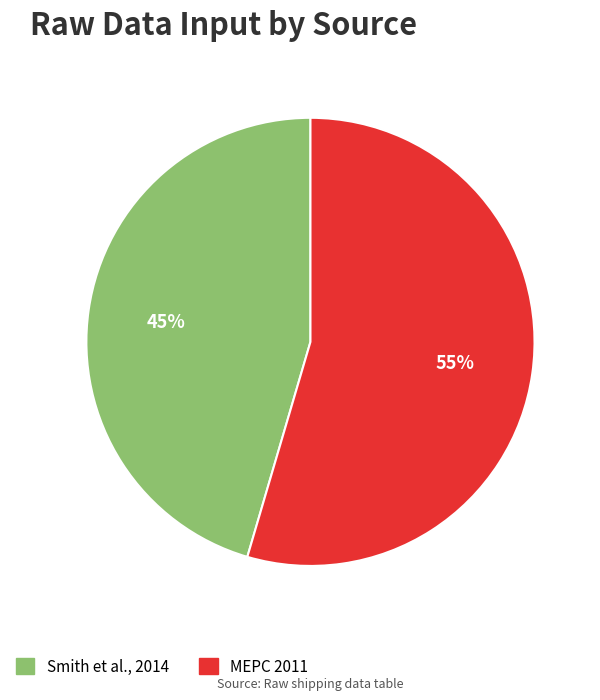

Does Smith et al., 2014 account for over 50% of the chart?

No